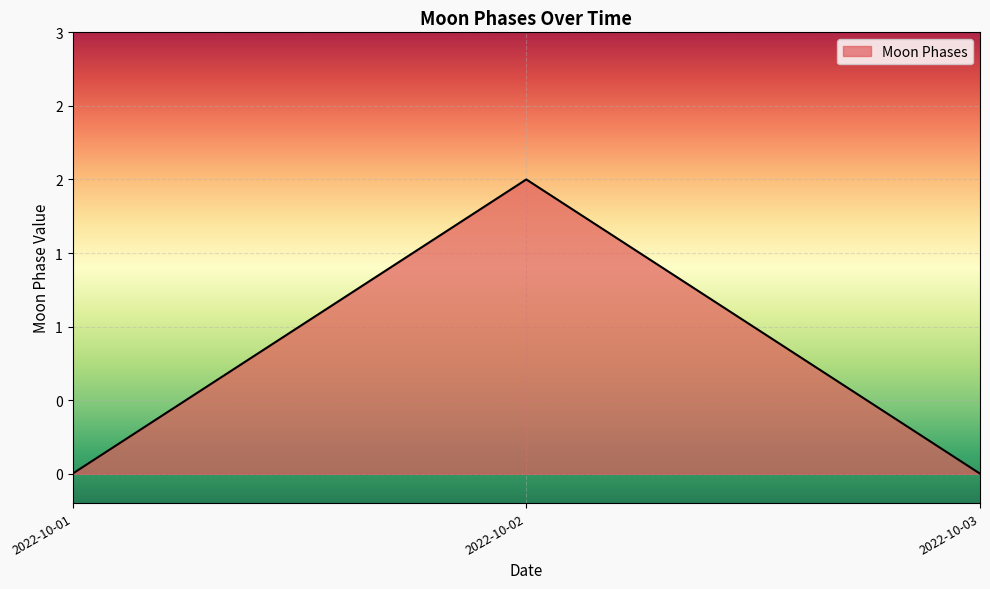

Which label corresponds to the largest value in the chart?

2022-10-02